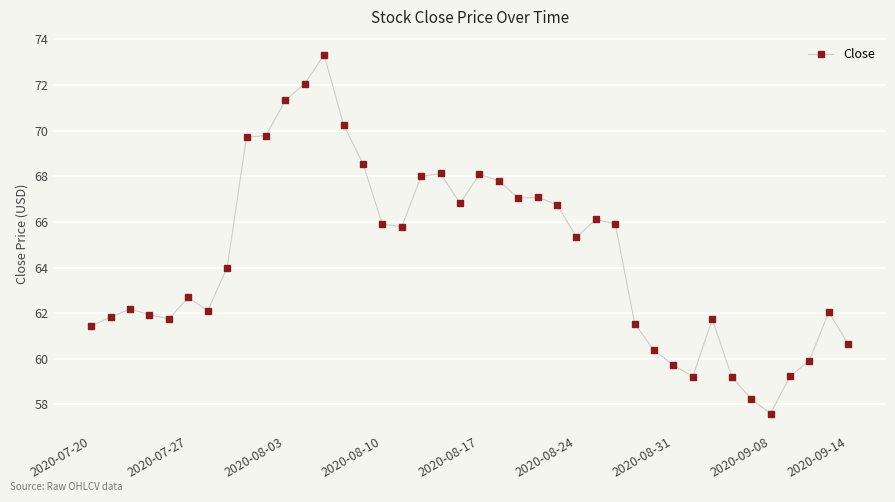

How many interior local valleys (lower than both neighbors) does the data have?

8